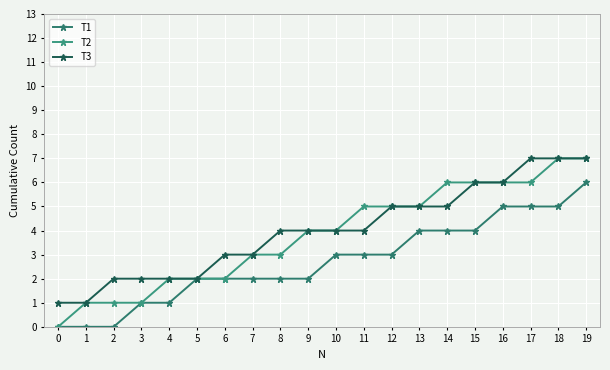

Does the chart have visible grid lines?

Yes